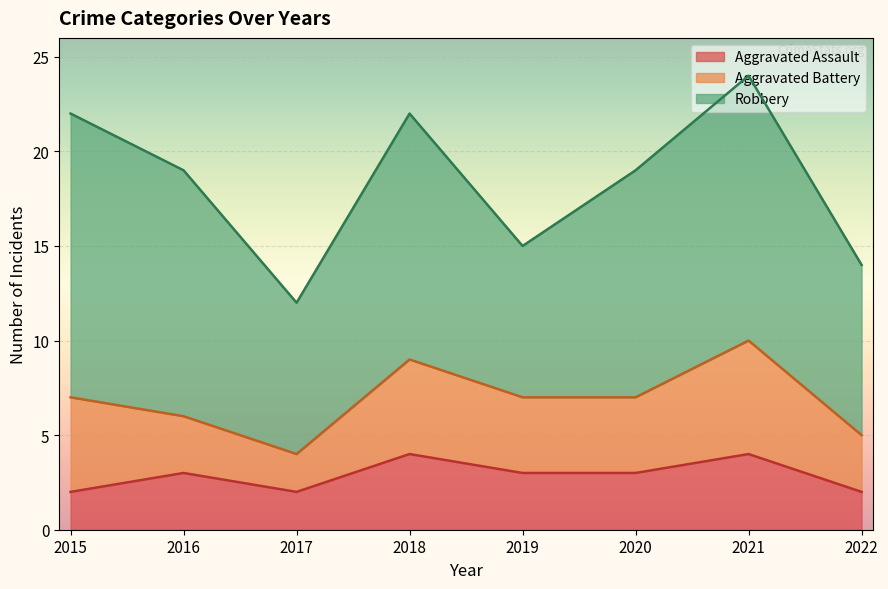

At how many categories does at least one series exceed 8?

6